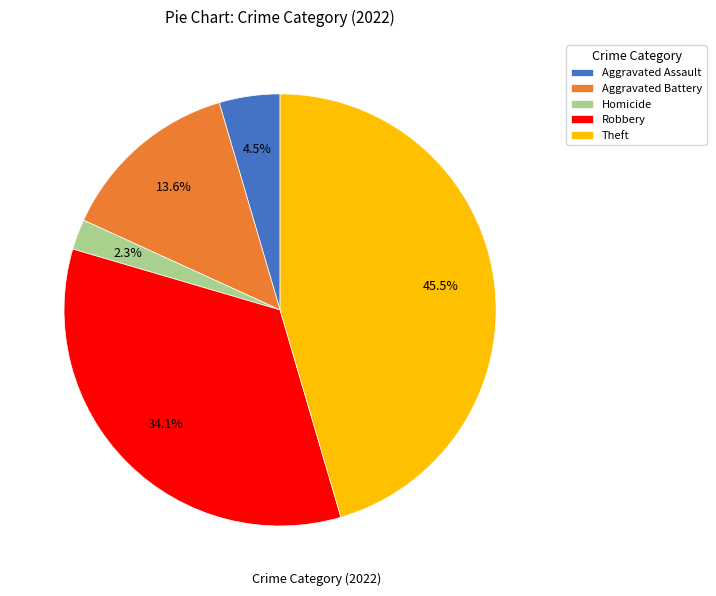

What percentage is the Robbery slice, to the nearest percent?

34%